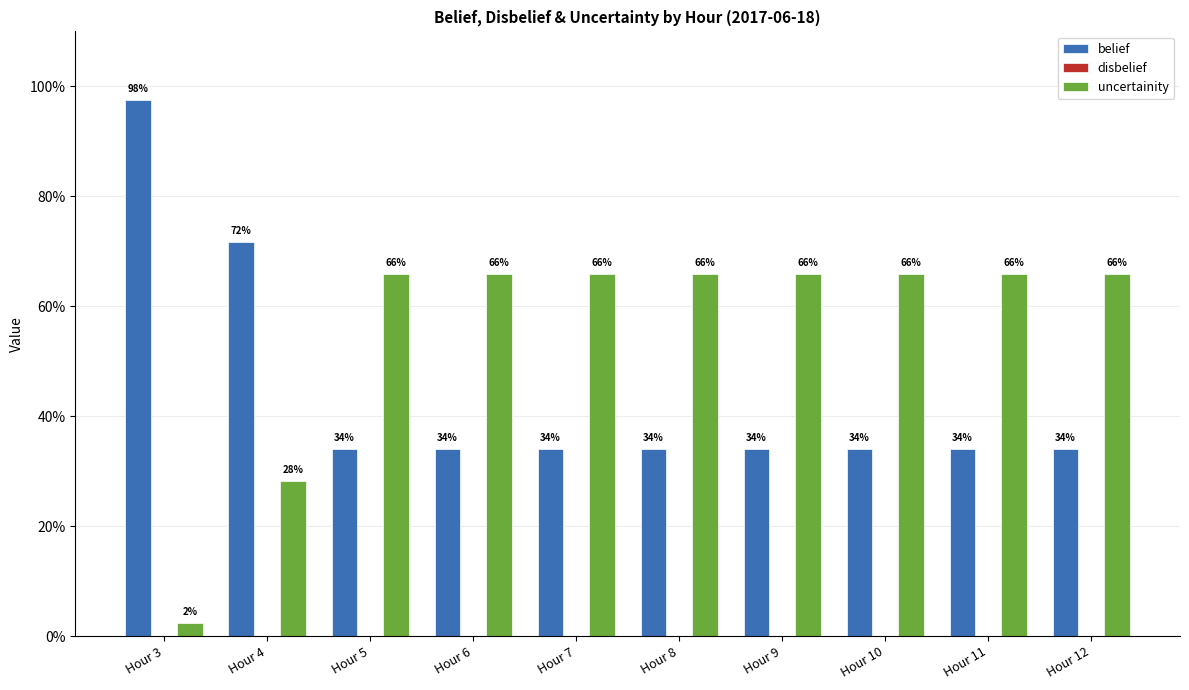

Reading left to right, what are all the values shown in this chart?

belief: Hour 3=1.0	Hour 4=0.7	Hour 5=0.3	Hour 6=0.3	Hour 7=0.3	Hour 8=0.3	Hour 9=0.3	Hour 10=0.3	Hour 11=0.3	Hour 12=0.3
disbelief: Hour 3=0.0	Hour 4=0.0	Hour 5=0.0	Hour 6=0.0	Hour 7=0.0	Hour 8=0.0	Hour 9=0.0	Hour 10=0.0	Hour 11=0.0	Hour 12=0.0
uncertainity: Hour 3=0.0	Hour 4=0.3	Hour 5=0.7	Hour 6=0.7	Hour 7=0.7	Hour 8=0.7	Hour 9=0.7	Hour 10=0.7	Hour 11=0.7	Hour 12=0.7